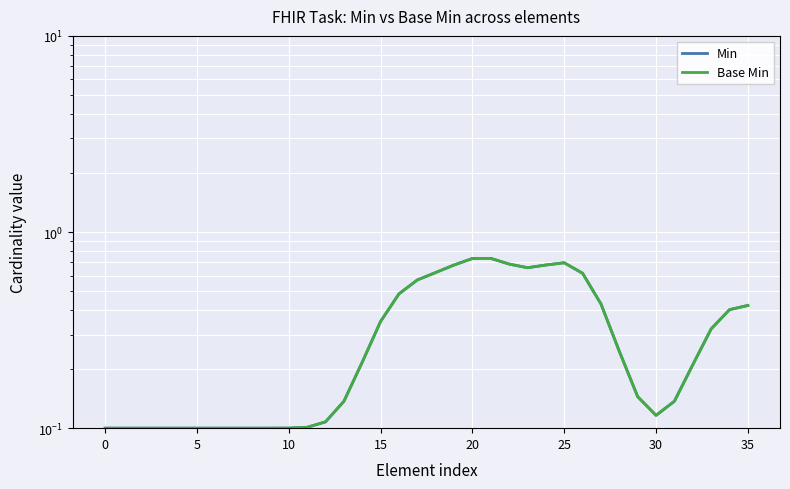

True or false: Base Min and Min intersect in this chart.

False